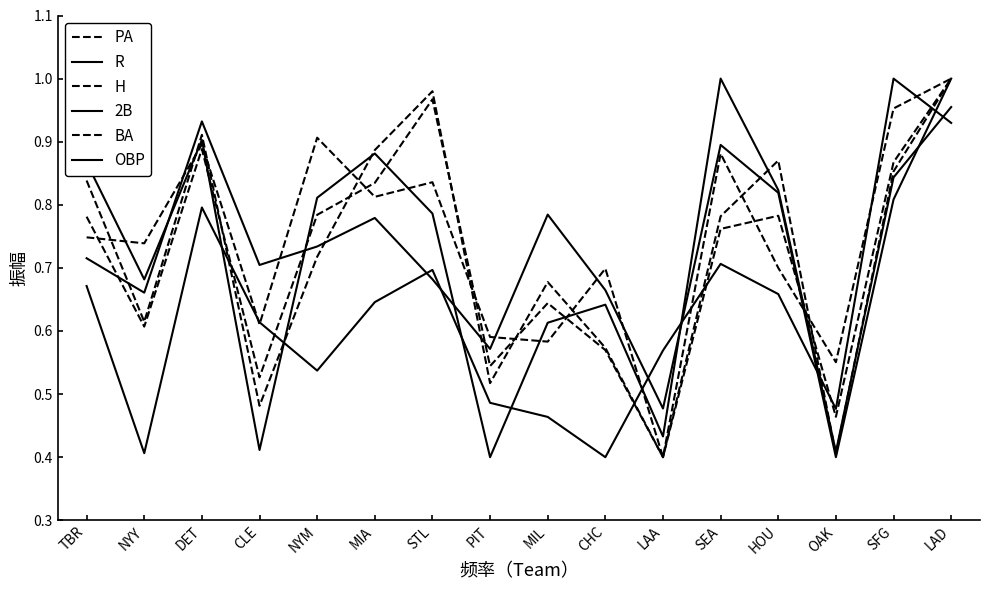

Reading right to left, extract all data points from this chart.

PA: LAD=1.0	SFG=1.0	OAK=0.6	HOU=0.7	SEA=0.9	LAA=0.4	CHC=0.7	MIL=0.6	PIT=0.6	STL=0.8	MIA=0.8	NYM=0.9	CLE=0.6	DET=0.9	NYY=0.7	TBR=0.7
R: LAD=1.0	SFG=0.8	OAK=0.4	HOU=0.8	SEA=0.9	LAA=0.5	CHC=0.7	MIL=0.8	PIT=0.6	STL=0.7	MIA=0.8	NYM=0.7	CLE=0.7	DET=0.9	NYY=0.7	TBR=0.7
H: LAD=1.0	SFG=0.9	OAK=0.5	HOU=0.8	SEA=0.8	LAA=0.4	CHC=0.6	MIL=0.6	PIT=0.5	STL=1.0	MIA=0.8	NYM=0.8	CLE=0.5	DET=0.9	NYY=0.6	TBR=0.8
2B: LAD=0.9	SFG=1.0	OAK=0.5	HOU=0.7	SEA=0.7	LAA=0.6	CHC=0.4	MIL=0.5	PIT=0.5	STL=0.7	MIA=0.6	NYM=0.5	CLE=0.6	DET=0.8	NYY=0.4	TBR=0.7
BA: LAD=1.0	SFG=0.9	OAK=0.4	HOU=0.9	SEA=0.8	LAA=0.4	CHC=0.6	MIL=0.7	PIT=0.5	STL=1.0	MIA=0.9	NYM=0.7	CLE=0.5	DET=0.9	NYY=0.6	TBR=0.8
OBP: LAD=1.0	SFG=0.8	OAK=0.4	HOU=0.8	SEA=1.0	LAA=0.4	CHC=0.6	MIL=0.6	PIT=0.4	STL=0.8	MIA=0.9	NYM=0.8	CLE=0.4	DET=0.9	NYY=0.7	TBR=0.9